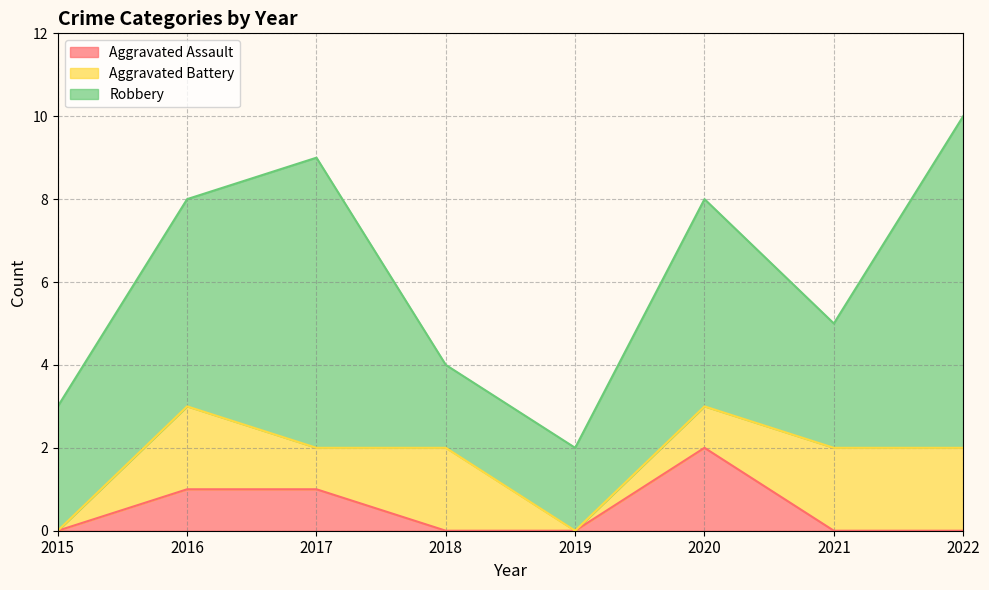

Reading right to left, list all the values displayed in this chart.

Aggravated Assault: 2022=0	2021=0	2020=2	2019=0	2018=0	2017=1	2016=1	2015=0
Aggravated Battery: 2022=2	2021=2	2020=1	2019=0	2018=2	2017=1	2016=2	2015=0
Robbery: 2022=8	2021=3	2020=5	2019=2	2018=2	2017=7	2016=5	2015=3